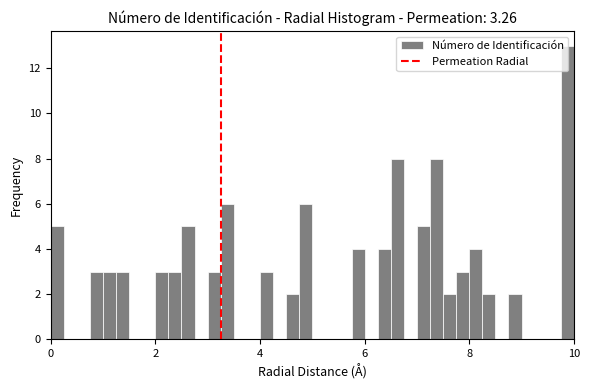

Around what value on the x-axis is the tallest bar? Give the approximate position of its centre, as read against the axis.

9.8